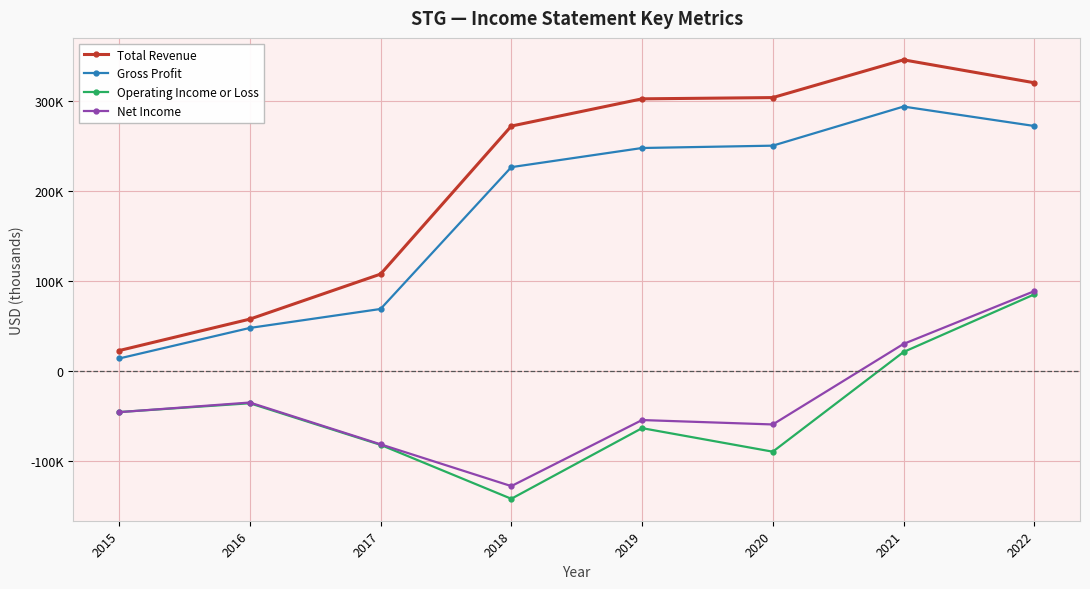

What is the highest value of the Total Revenue series?

346300